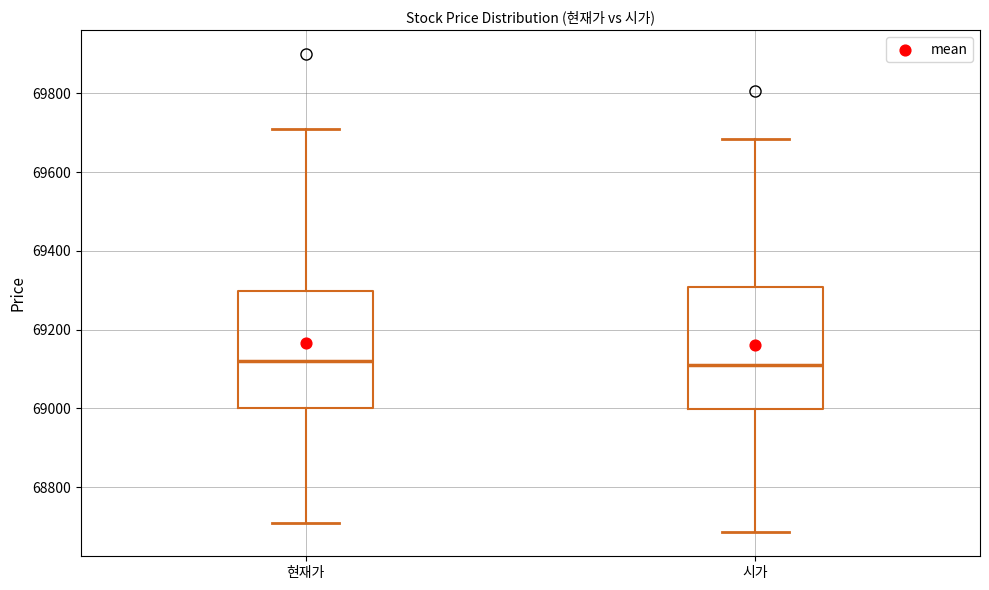

Where does the median line of the box for 시가 sit on the y-axis? The values are not printed on the chart, so give them approximately, as read against the axis.

69120